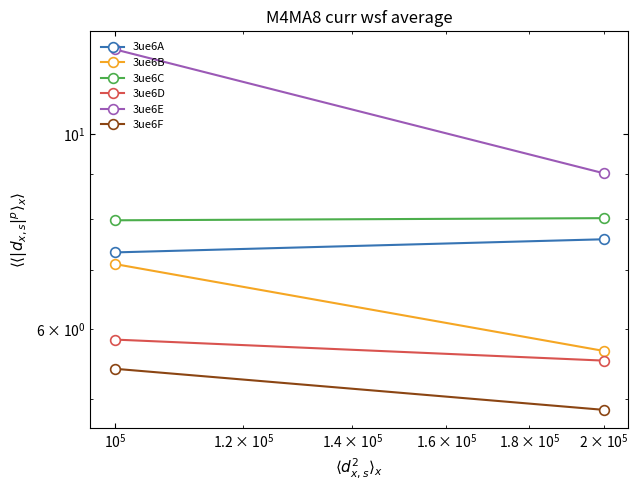

How many 3ue6C values are between 7 and 8?

1